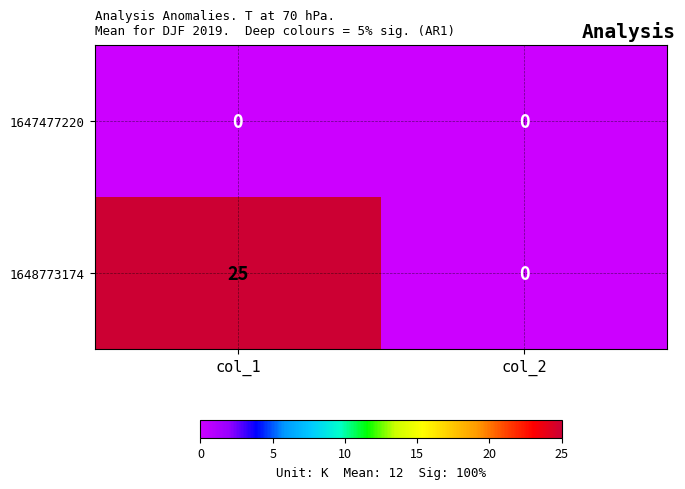

Reading left to right, transcribe all the data shown in this chart.

1647477220: col_1=0	col_2=0
1648773174: col_1=25	col_2=0